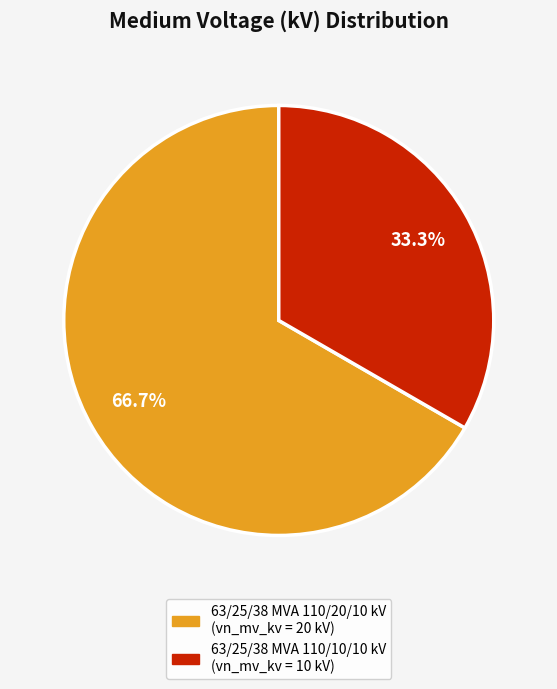

Which category has the biggest portion of the pie?

63/25/38 MVA 110/20/10 kV